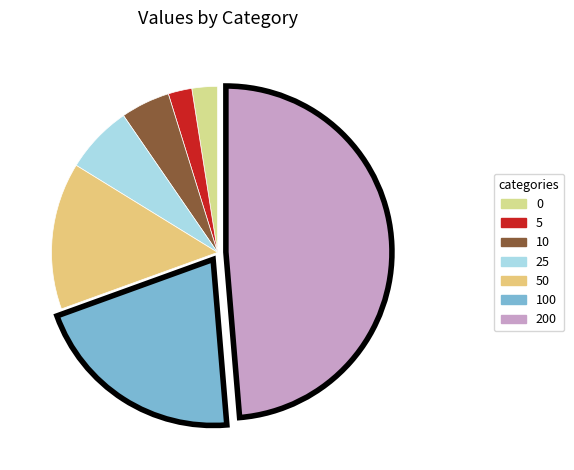

Is it true that 0 is 10% of the pie?

False